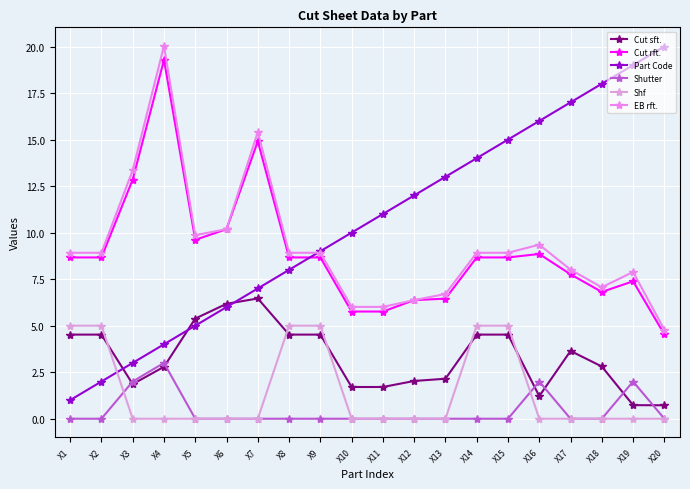

What is the sum of all EB rft. values?

184.5